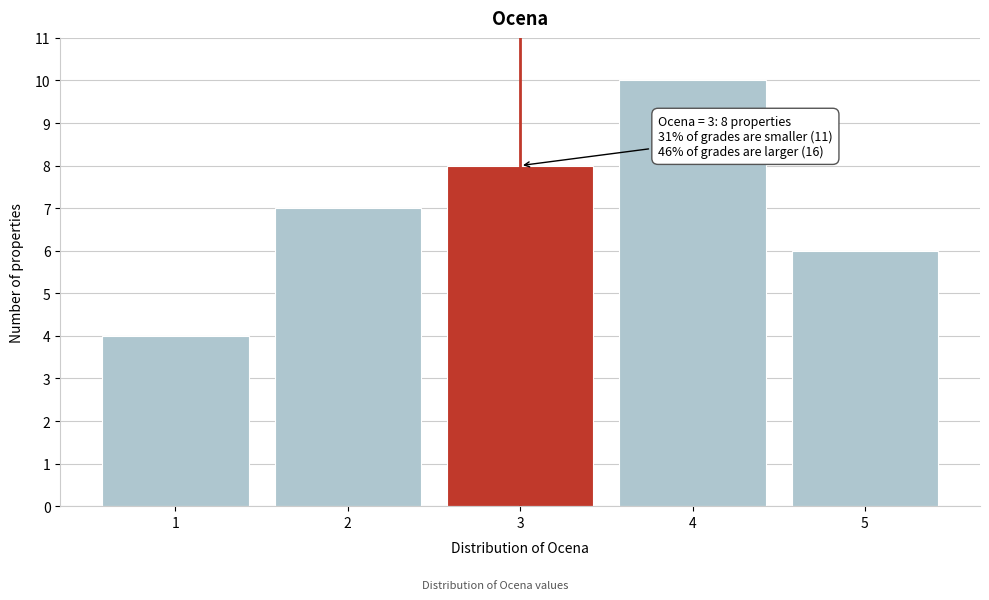

Reading left to right, extract all data points from this chart.

4	7	8	10	6